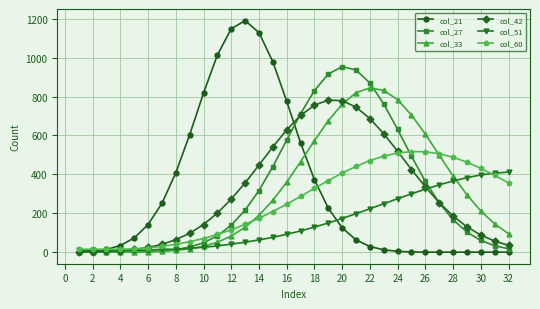

Which series has the widest spread of values?

col_21